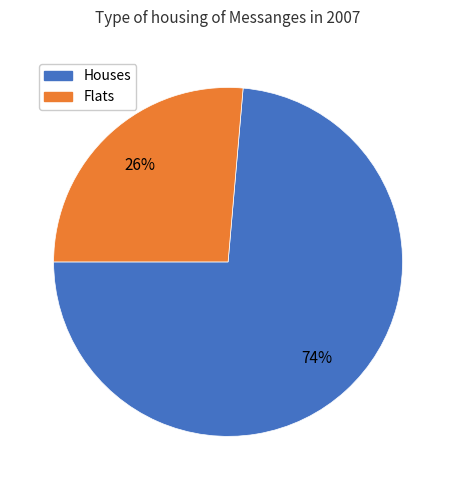

Between Houses and Flats, which is larger?

Houses